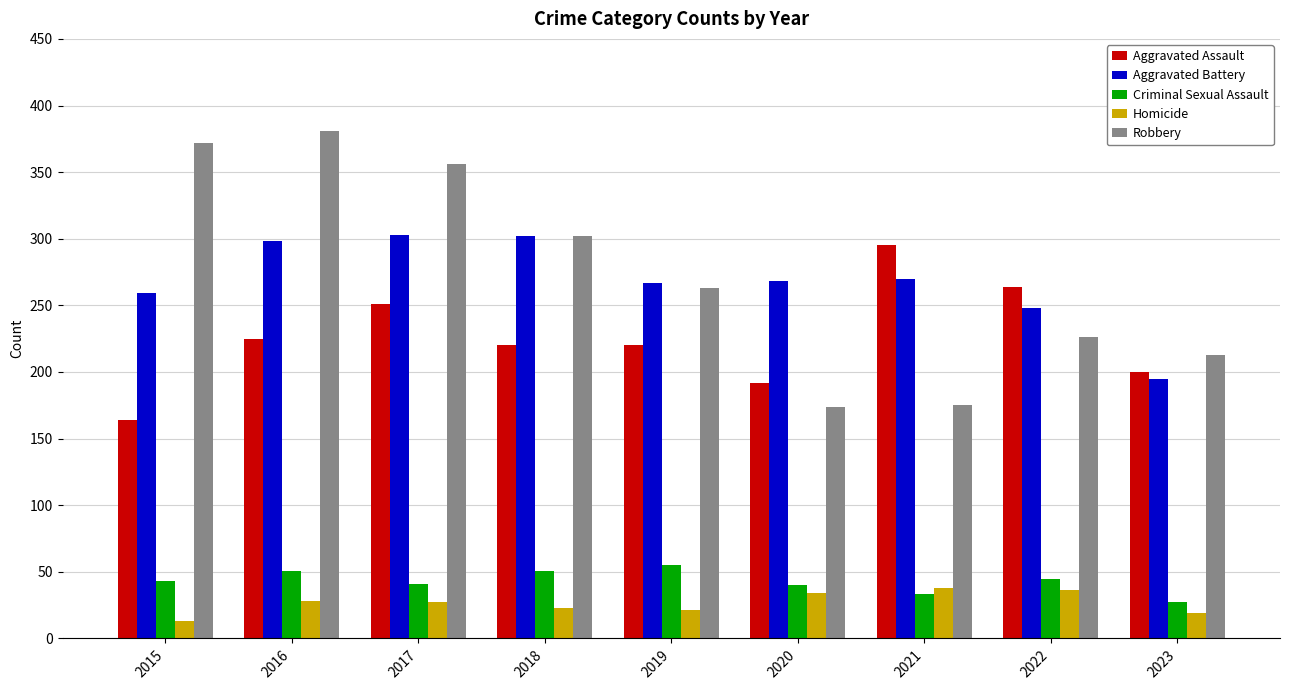

What is the sum of the Aggravated Battery values at 2022 and 2019?

515